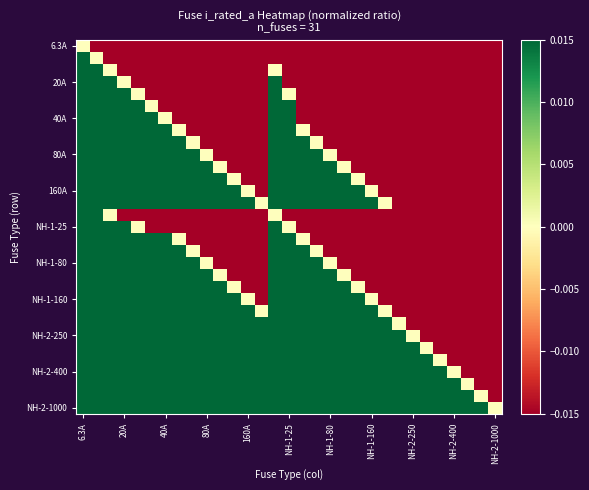

At which category does the chart reach its minimum across all series?

NH-2-1000